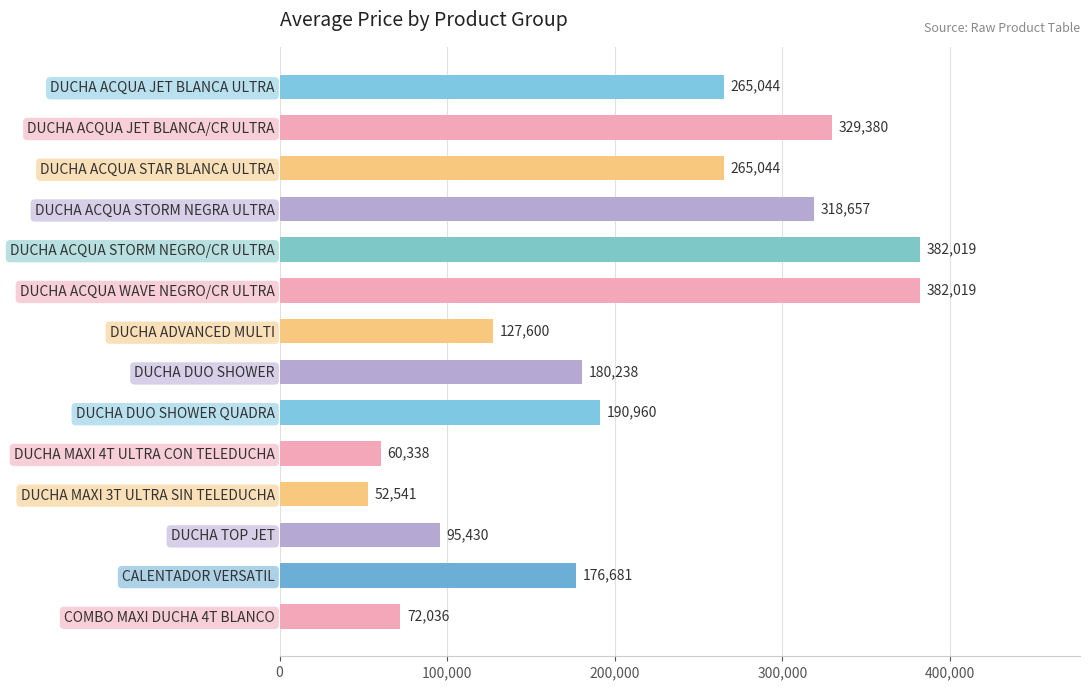

Approximately how many times larger is the value at DUCHA MAXI 3T ULTRA SIN TELEDUCHA compared to COMBO MAXI DUCHA 4T BLANCO?

0.7